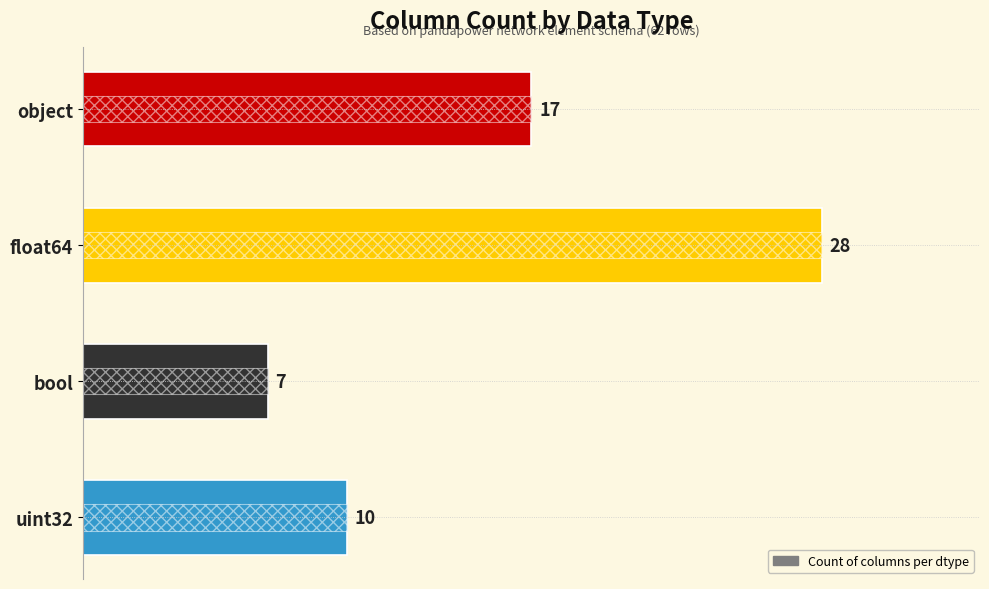

Reading left to right, what are all the values shown in this chart?

17	28	7	10